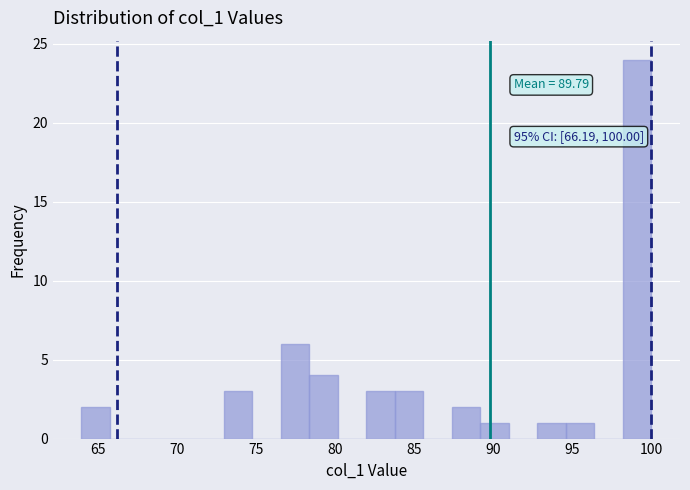

Read against the x-axis, roughly where is the centre of the tallest bar?

99.0